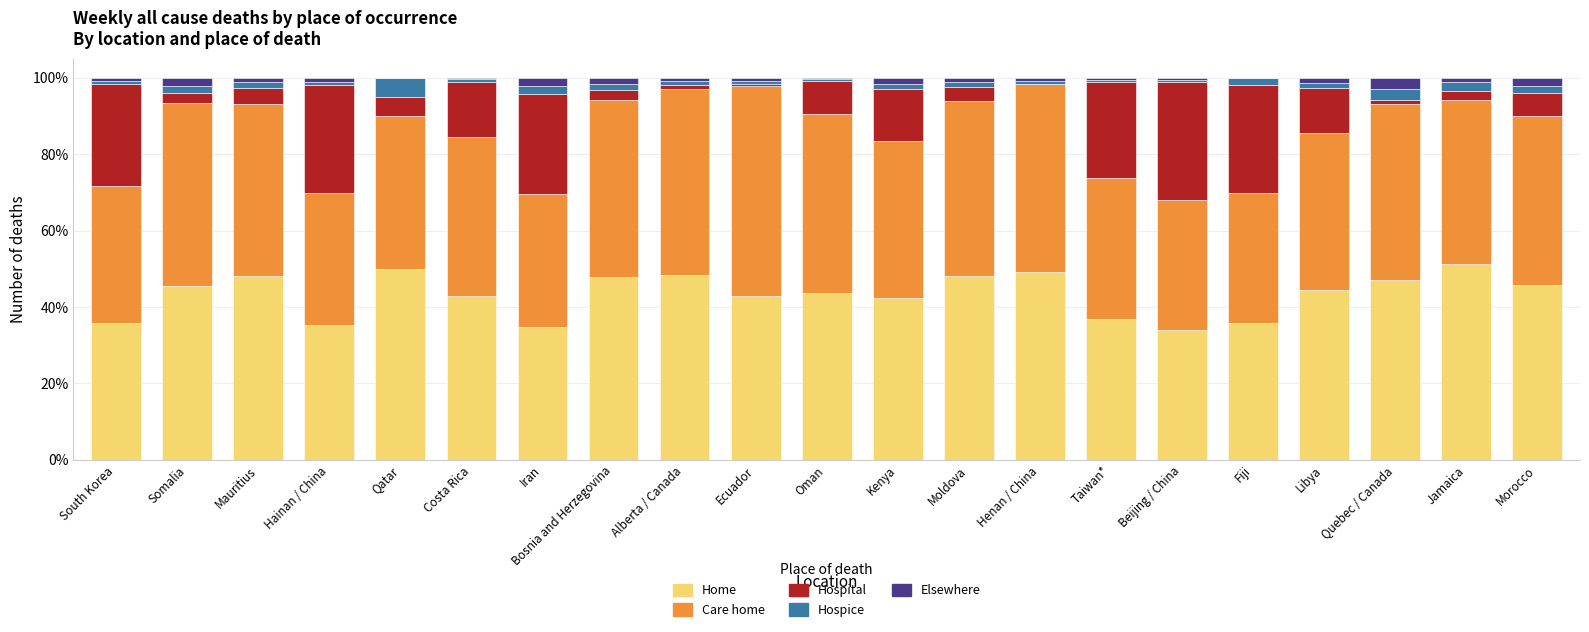

What is the highest value of the Home series?

51.2